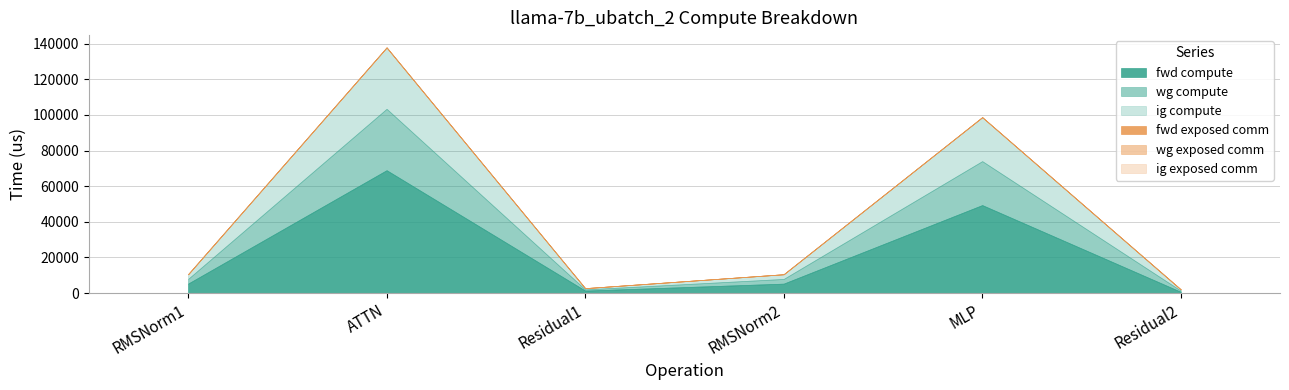

True or false: fwd exposed comm and ig exposed comm cross at least once.

False